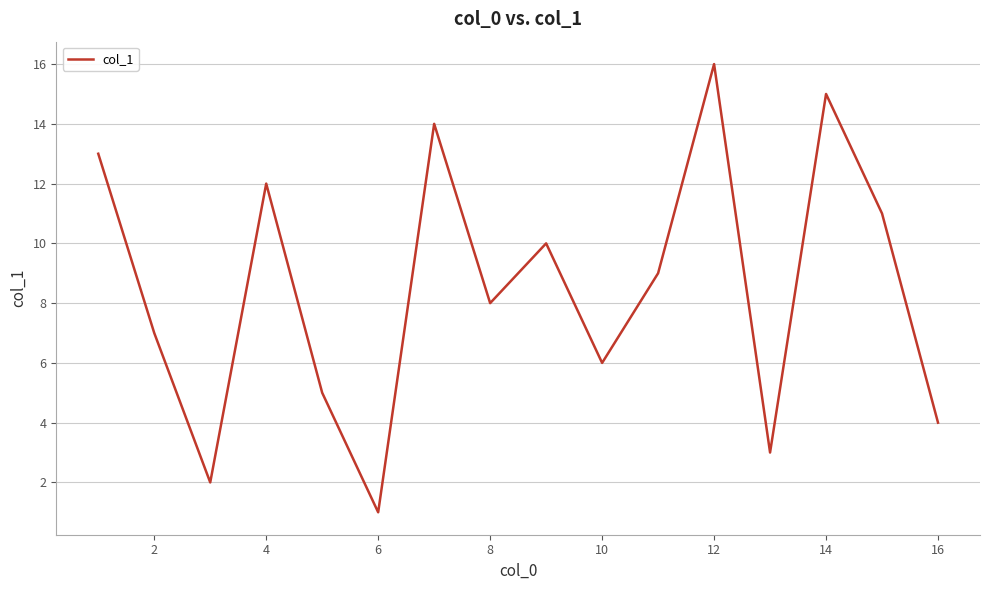

What is the greatest value displayed?

16